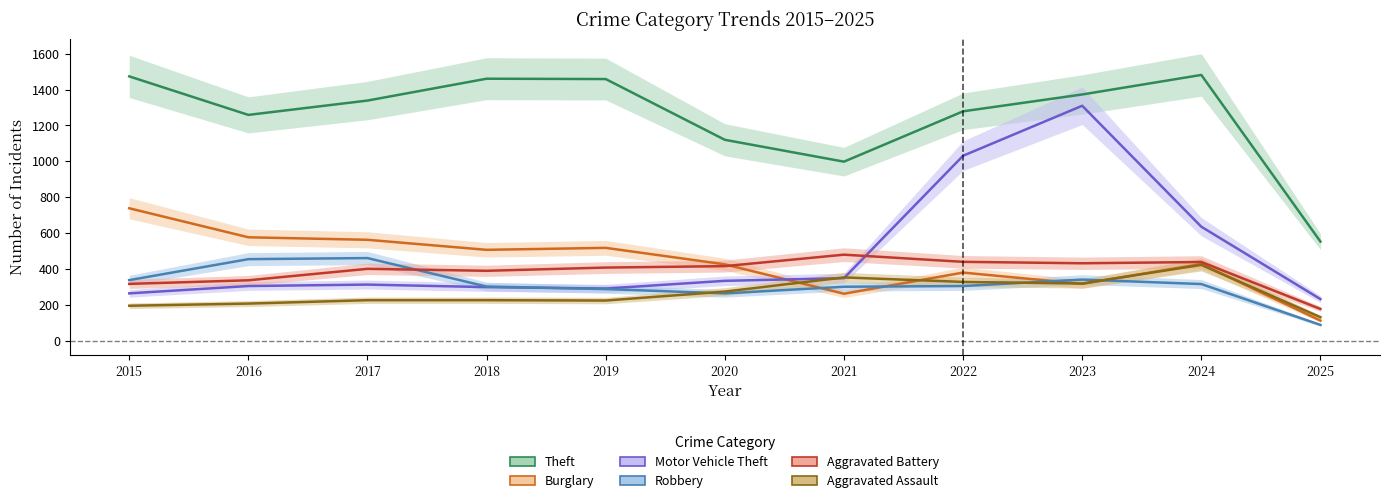

The Theft series shows 1459 at 2019. True or false?

True